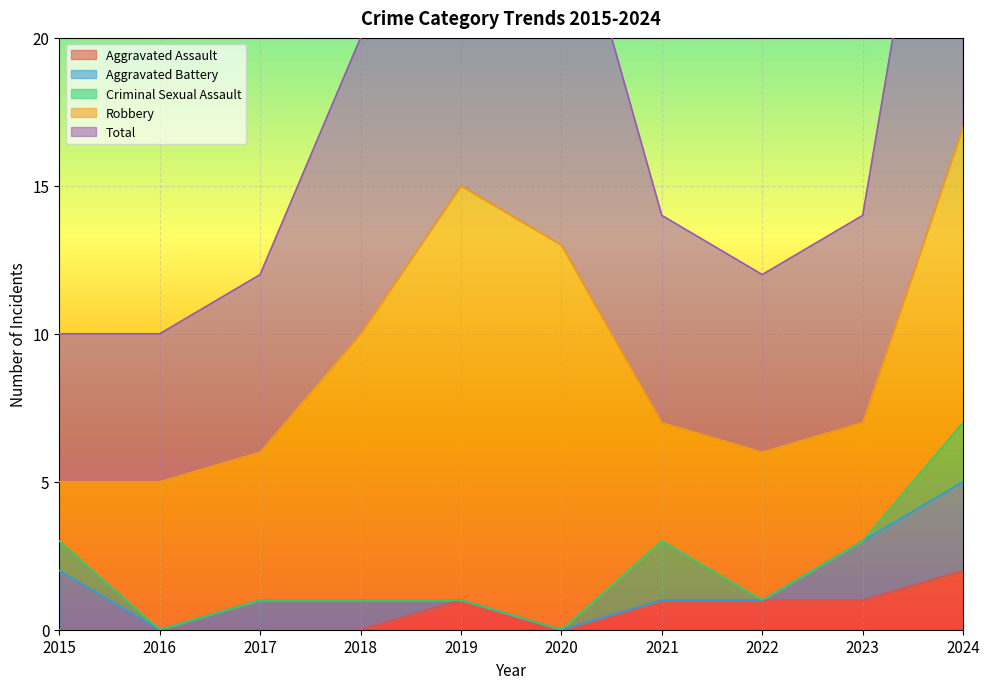

What is the total value across all series at 2018?

20